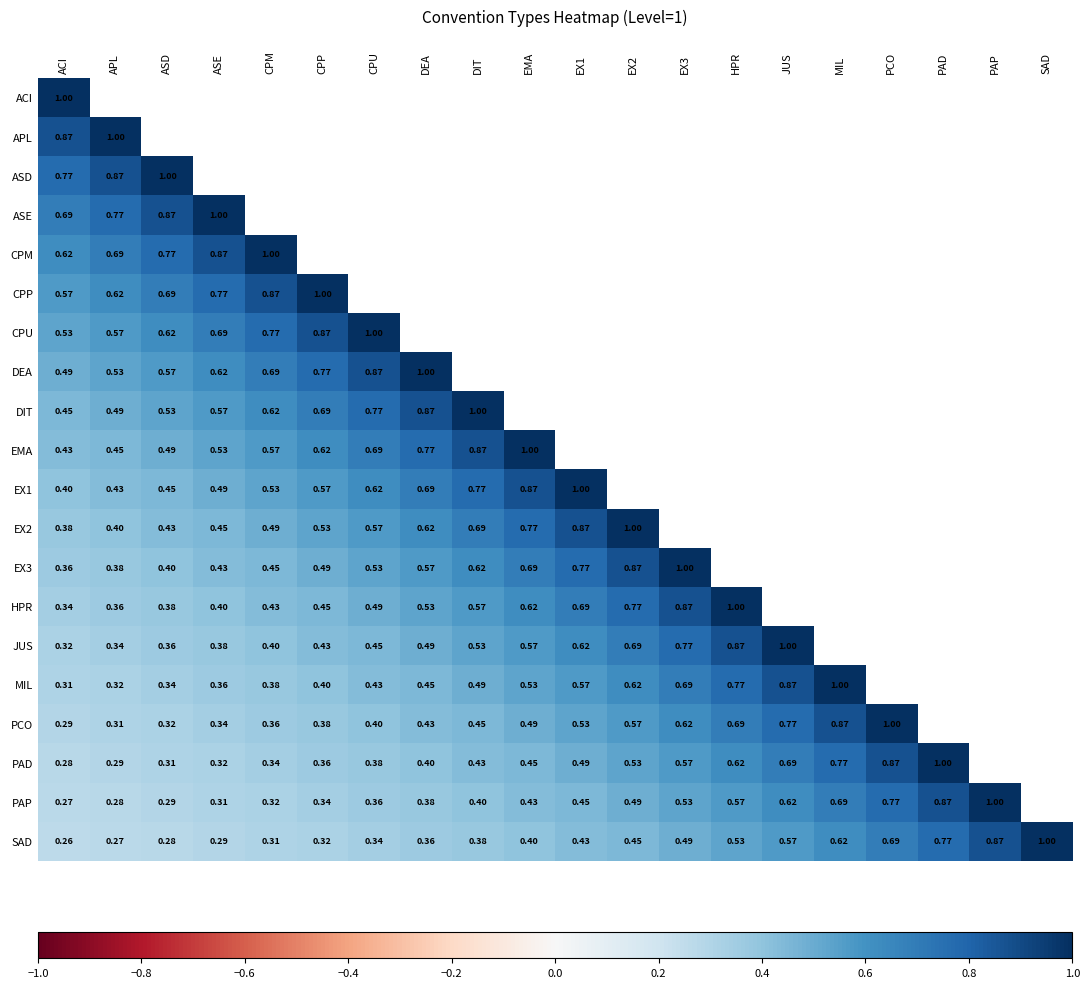

What is the total value across all series at ACI?

9.6